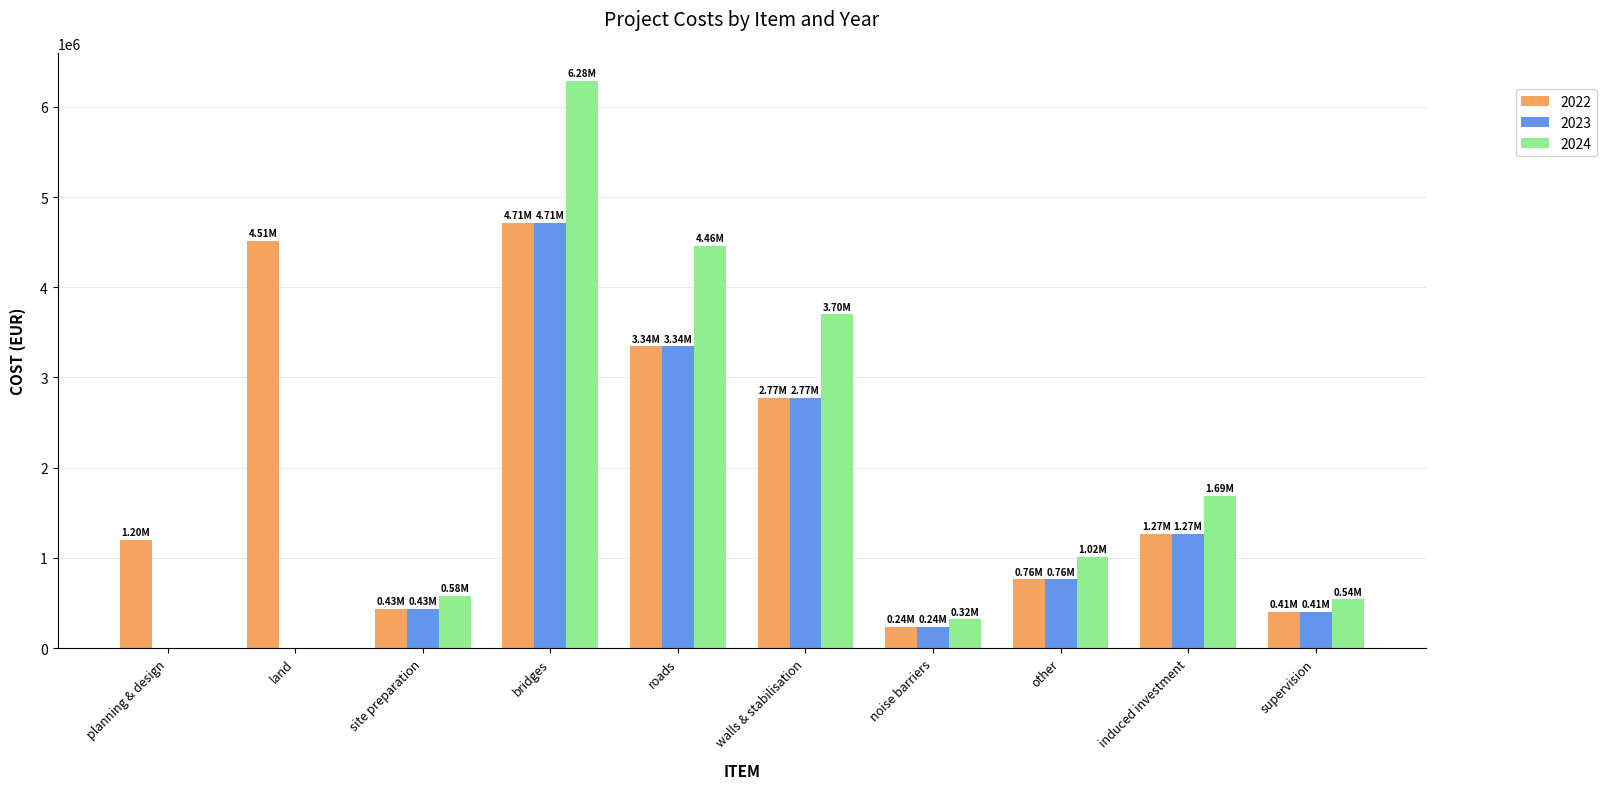

What is the total value across all series at induced investment?

4221291.0